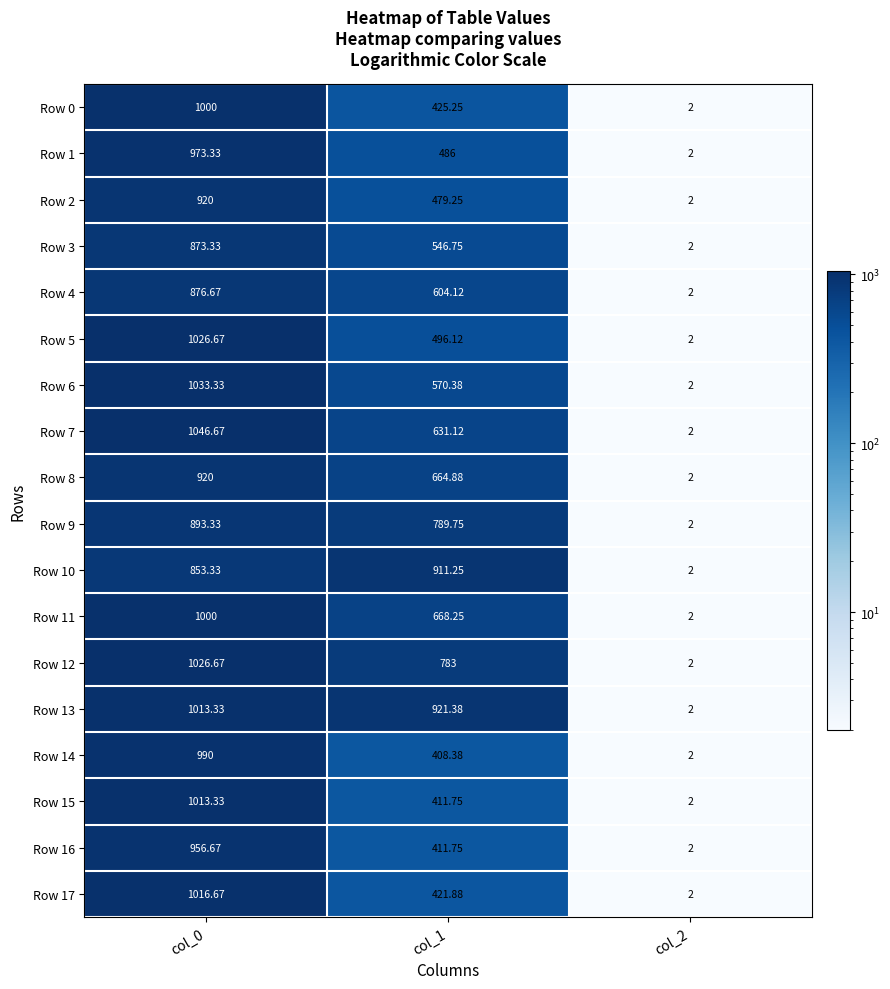

Is the value of Row 2 at col_1 greater than the value of Row 14 at col_2?

Yes